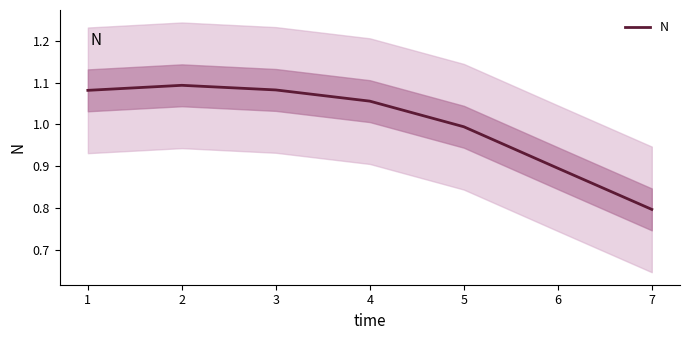

Is it true that N equals 0.4 at 7?

False